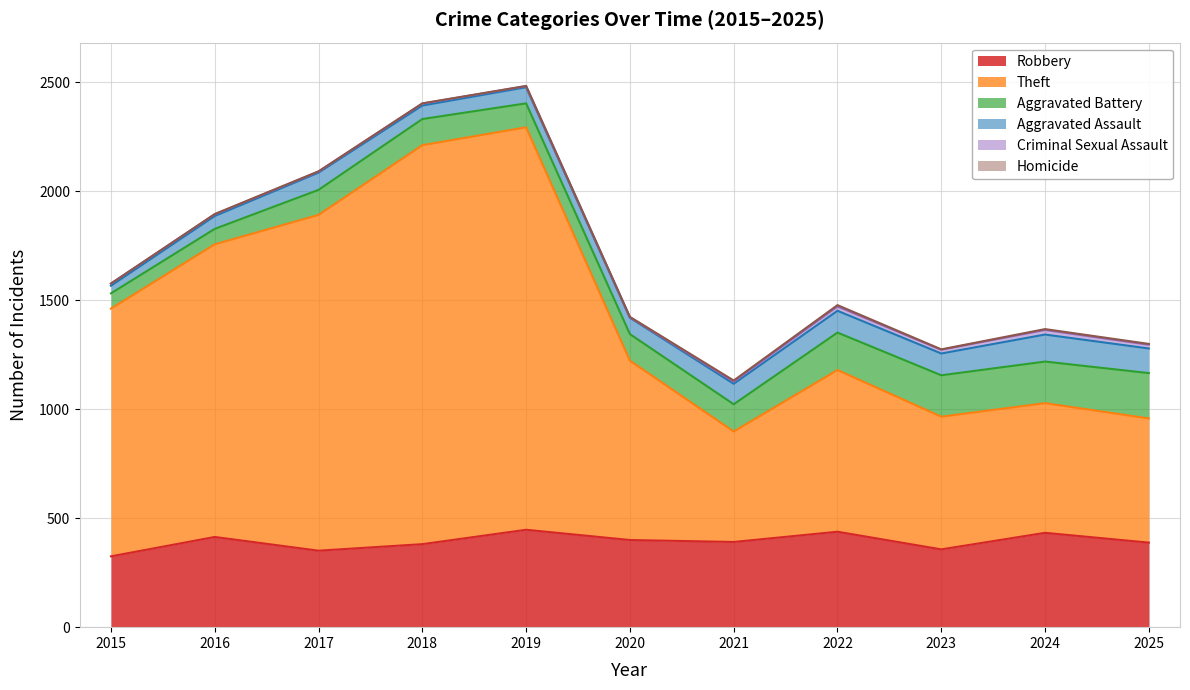

Does the chart have visible grid lines?

Yes